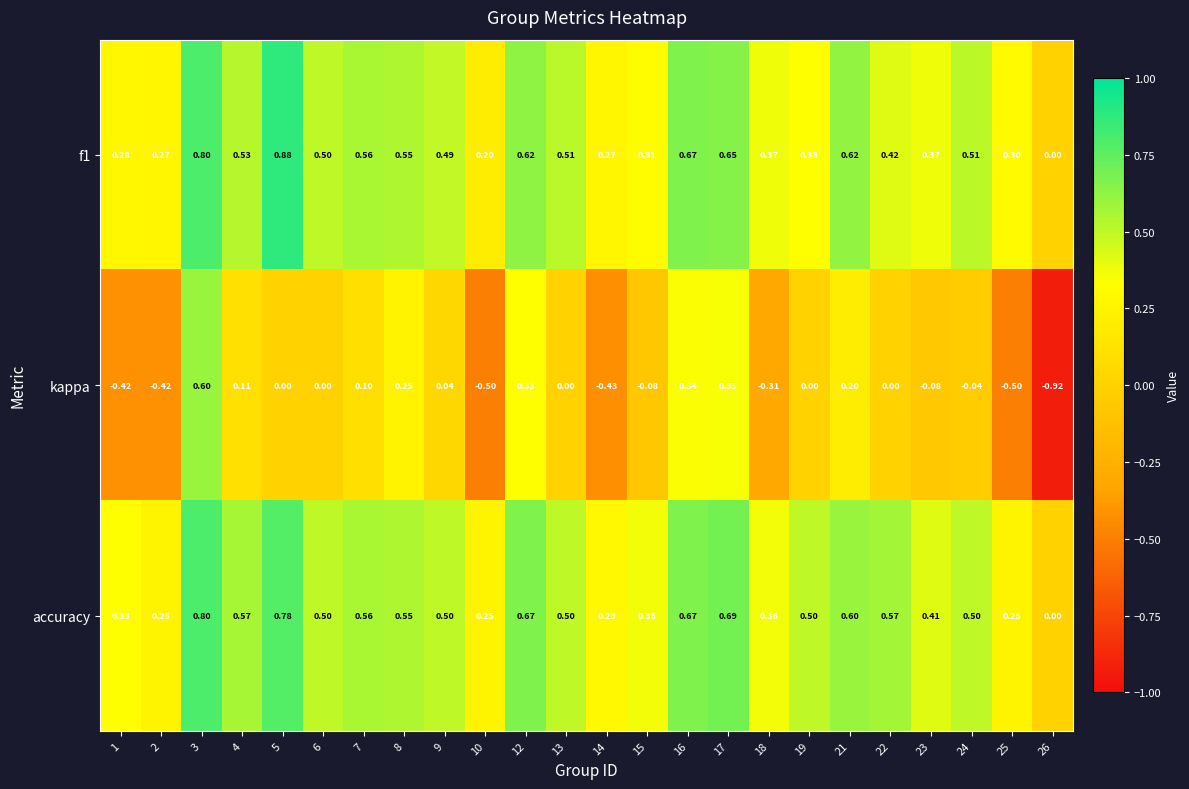

Between 23 and 26, which series saw the biggest shift?

kappa